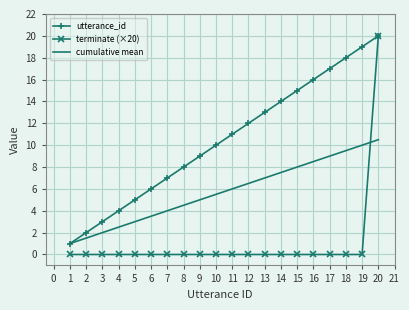

What is the greatest value displayed?

20.0